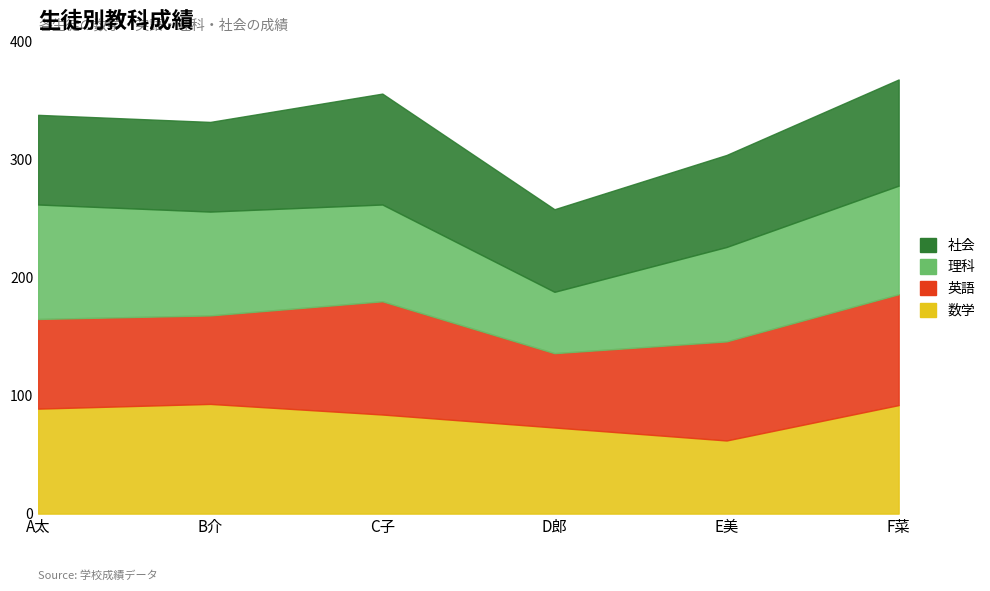

What is the average value of the 社会 series?

81